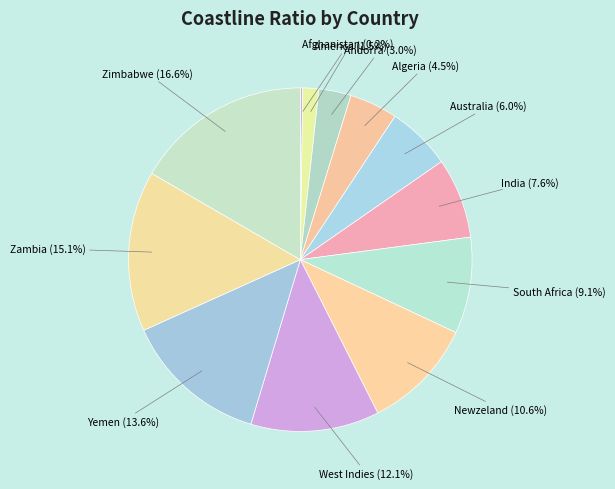

To the nearest percent, what is the combined percentage of West Indies and Zimbabwe?

29%